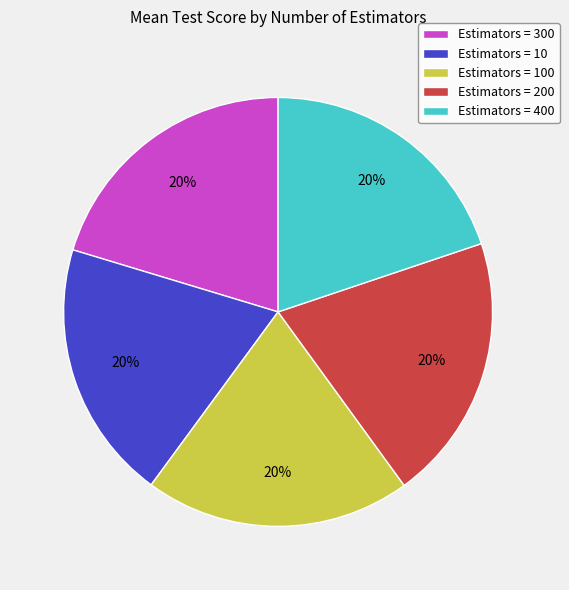

True or false: Estimators = 10 accounts for 10% of the total.

False